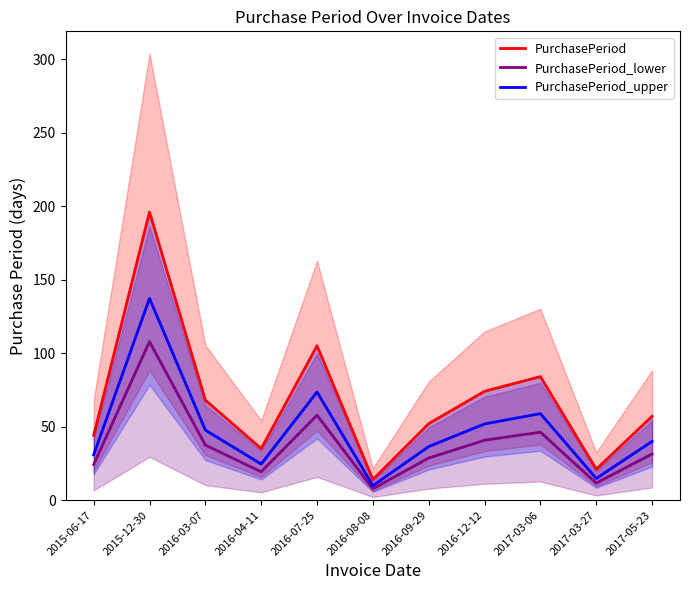

Which category has the highest value across all series?

2015-12-30